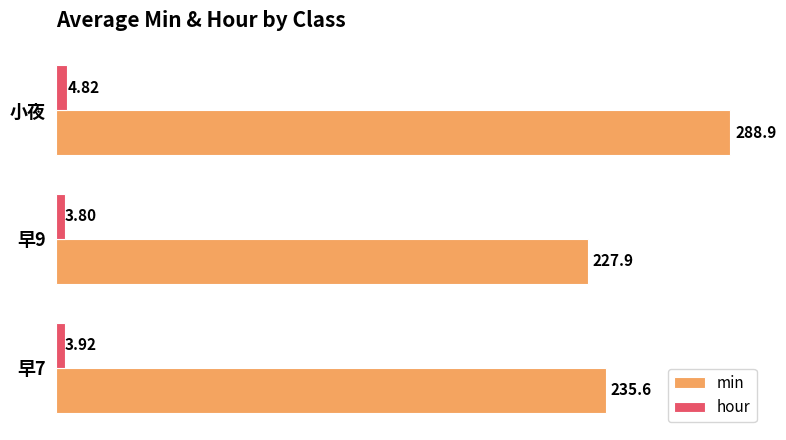

Which series has the largest total across all categories?

min